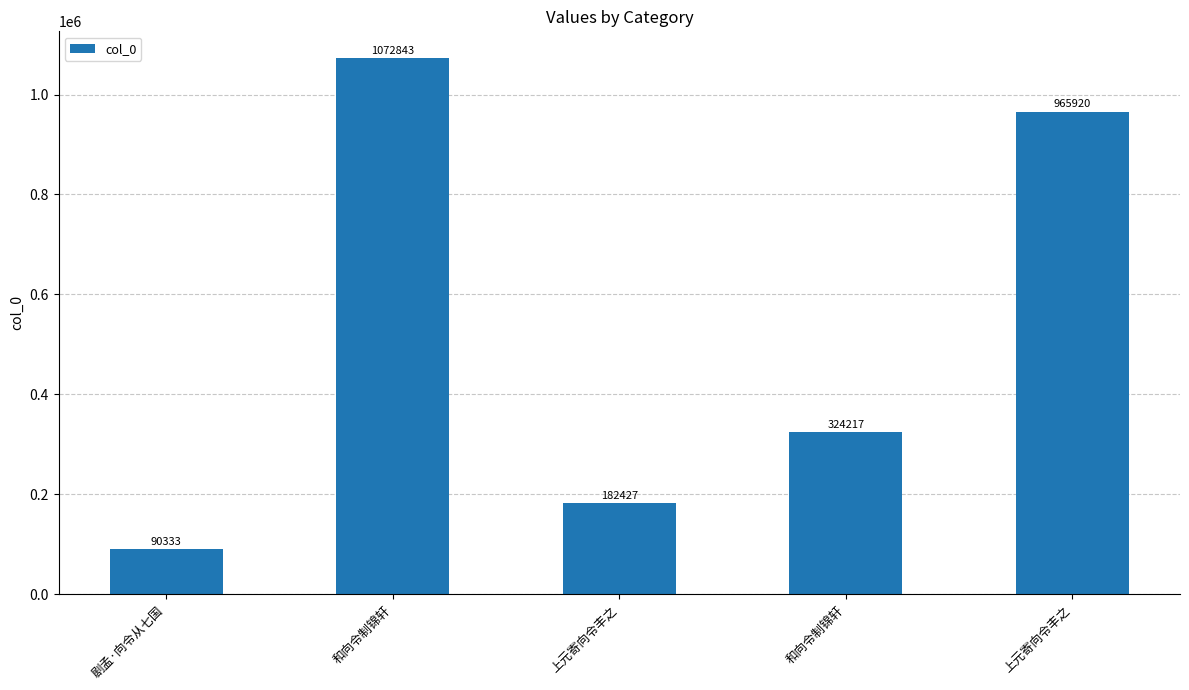

How many series are shown in this chart?

1